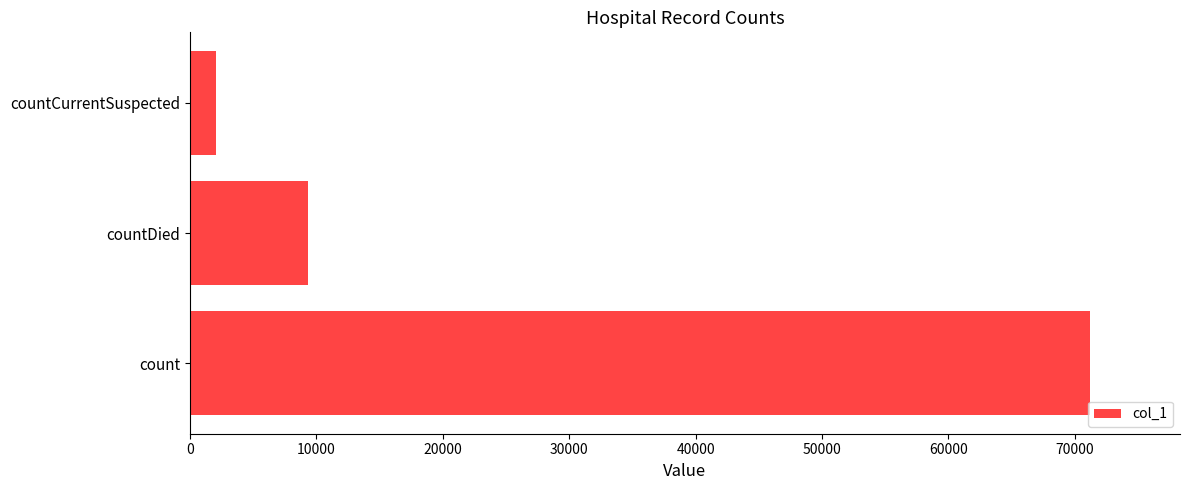

Are the bars grouped side by side (vs. stacked)?

No